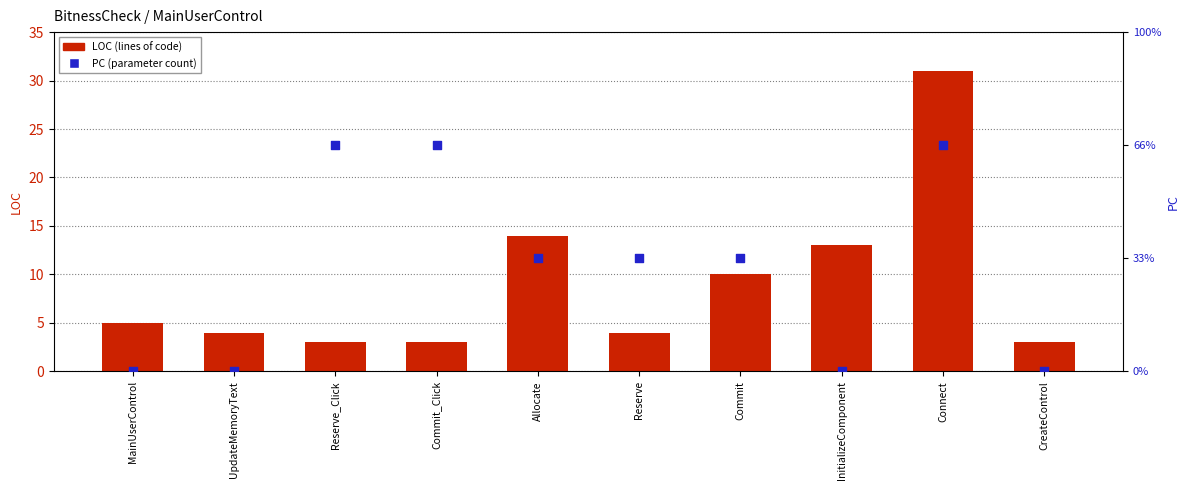

Which series reaches the maximum Y coordinate?

LOC